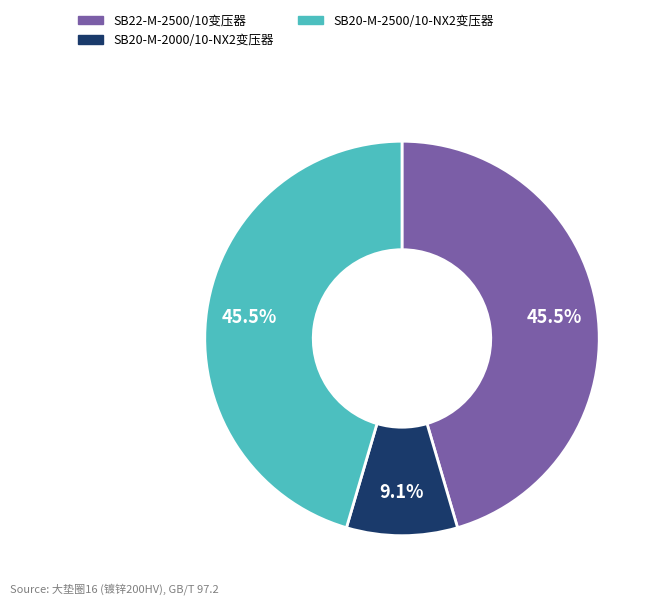

To the nearest percent, what is the average slice percentage?

33%